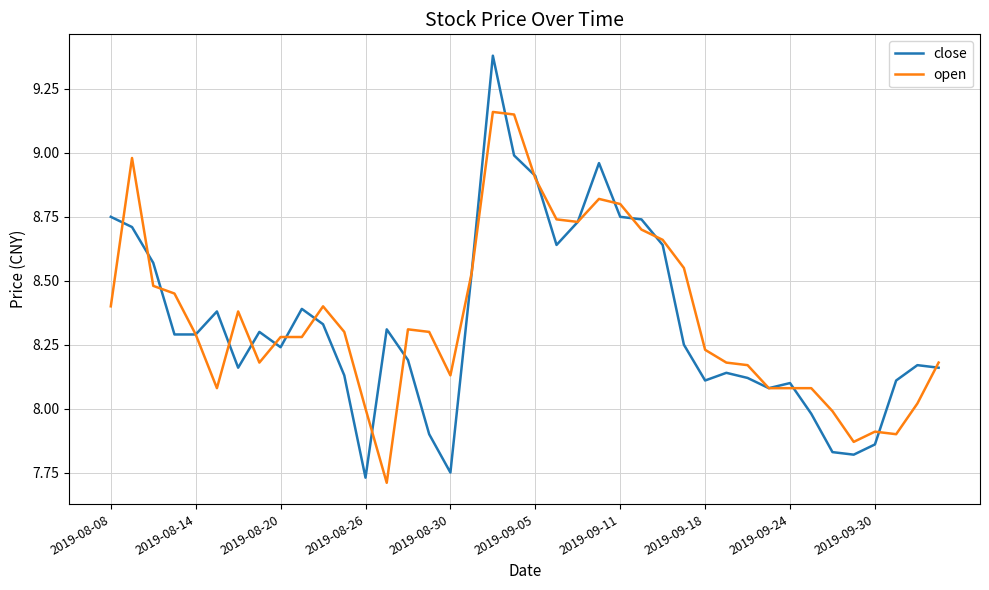

Rank the series by their maximum value, from highest to lowest.

close, open